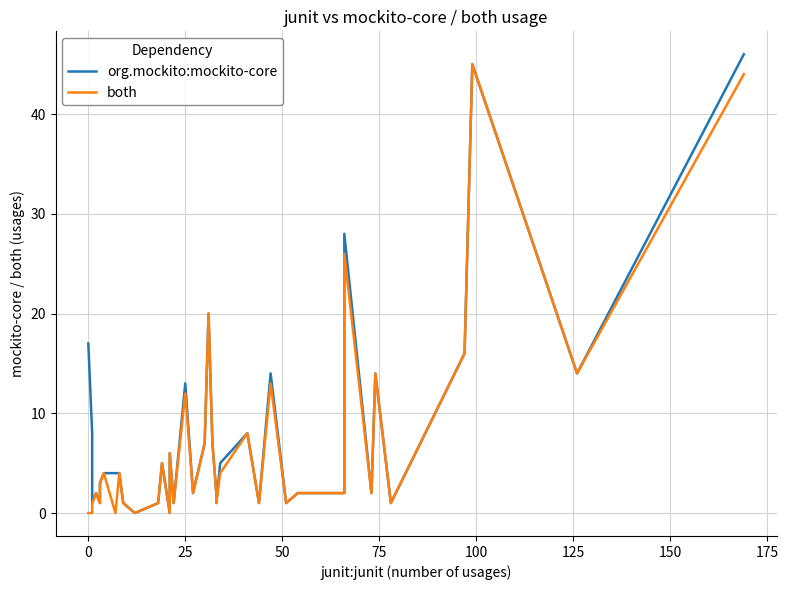

Is it true that both equals 23 at 38?

False